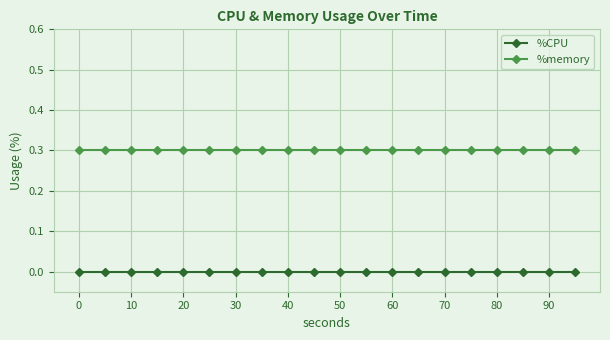

True or false: %memory and %CPU cross at least once.

False